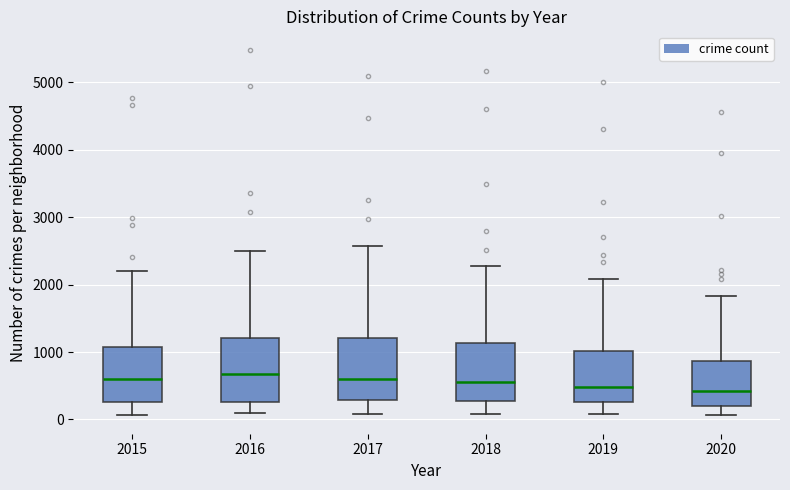

Reading left to right, read every box against the y-axis: the position of its median line, the range the box covers, and the ends of its whiskers. The values are not printed on the chart, so give them approximately, as read against the axis.

2015: median 600, box 300 to 1100, whiskers 100 to 2200
2016: median 700, box 300 to 1200, whiskers 100 to 2500
2017: median 600, box 300 to 1200, whiskers 100 to 2600
2018: median 600, box 300 to 1100, whiskers 100 to 2300
2019: median 500, box 300 to 1000, whiskers 100 to 2100
2020: median 400, box 200 to 900, whiskers 100 to 1800